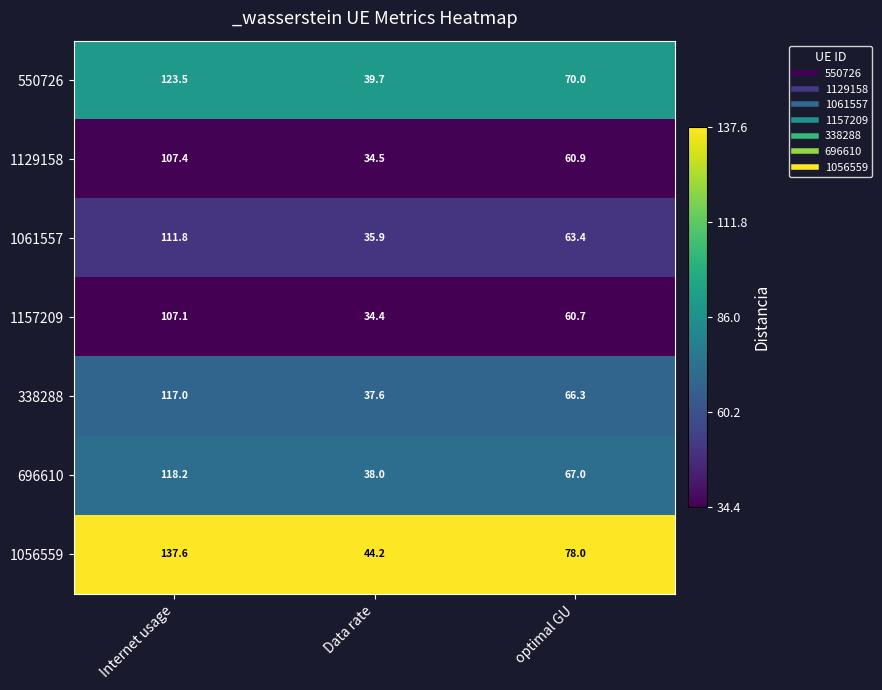

Reading left to right, extract all data points from this chart.

550726: 123.5	39.7	70.0
1129158: 107.4	34.5	60.9
1061557: 111.8	35.9	63.4
1157209: 107.1	34.4	60.7
338288: 117.0	37.6	66.3
696610: 118.2	38.0	67.0
1056559: 137.6	44.2	78.0